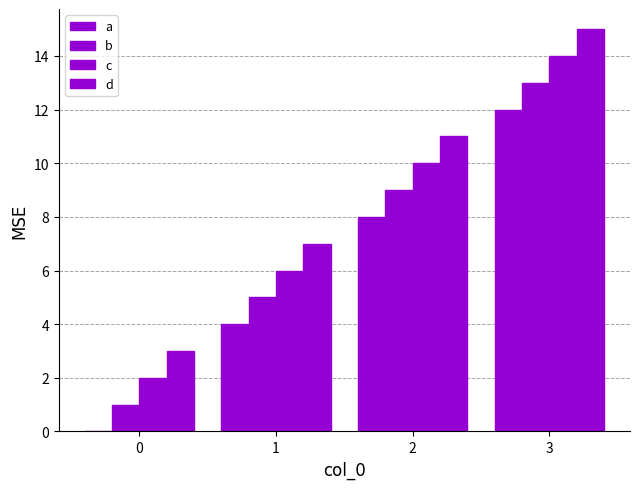

Count the number of categories in the chart.

4